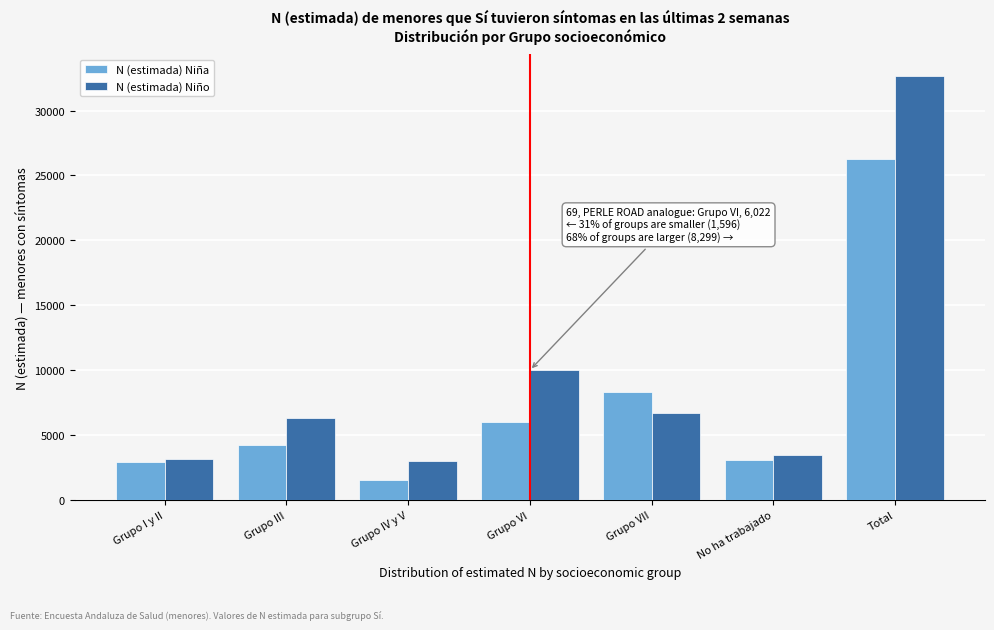

Reading left to right, transcribe all the data shown in this chart.

N (estimada) Niña: Grupo I y II=2957	Grupo III=4259	Grupo IV y V=1596	Grupo VI=6022	Grupo VII=8299	No ha trabajado=3106	Total=26239
N (estimada) Niño: Grupo I y II=3140	Grupo III=6363	Grupo IV y V=2996	Grupo VI=10004	Grupo VII=6694	No ha trabajado=3488	Total=32685